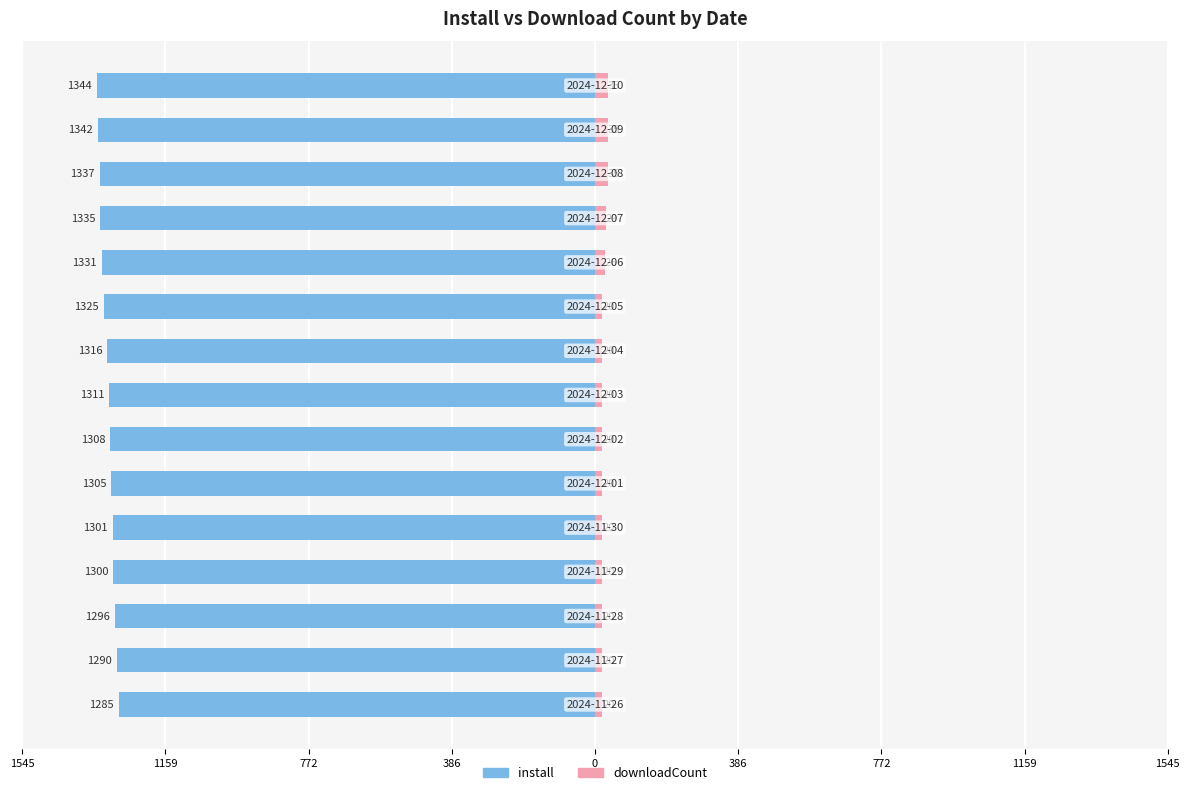

What is the label of the 3rd bar from the right?

12